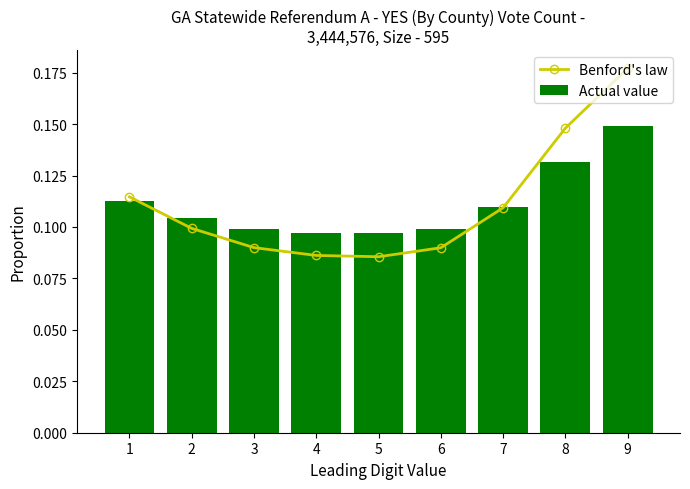

Which series changed the most between 6 and 7?

Benford's law